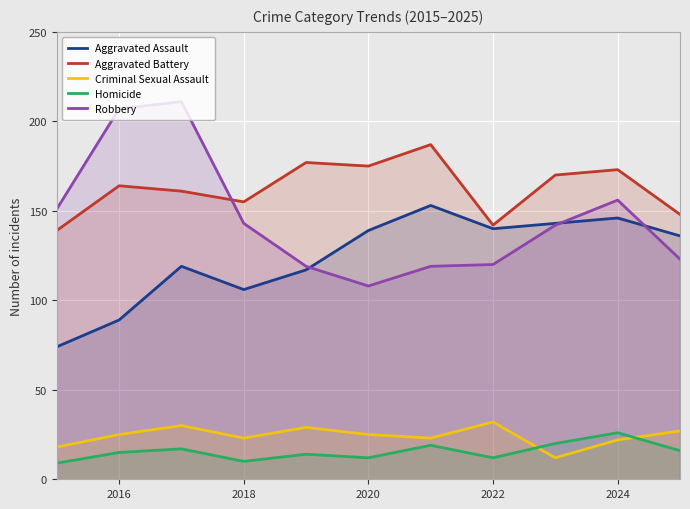

The value of Aggravated Assault at 2020 is 139. True or false?

True